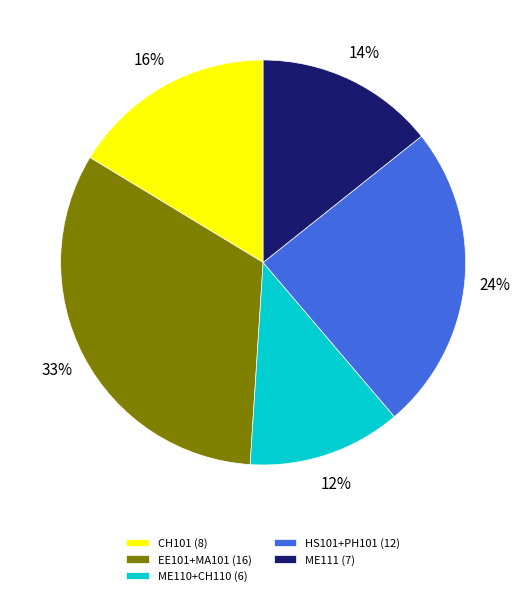

To the nearest percent, what portion does HS101+PH101 (12) represent?

24%